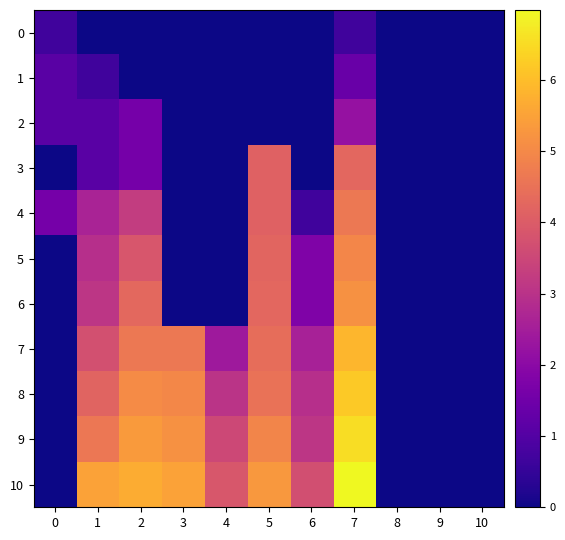

At 1, list the series in order from smallest to largest.

0, 1, 2, 3, 4, 5, 6, 7, 8, 9, 10